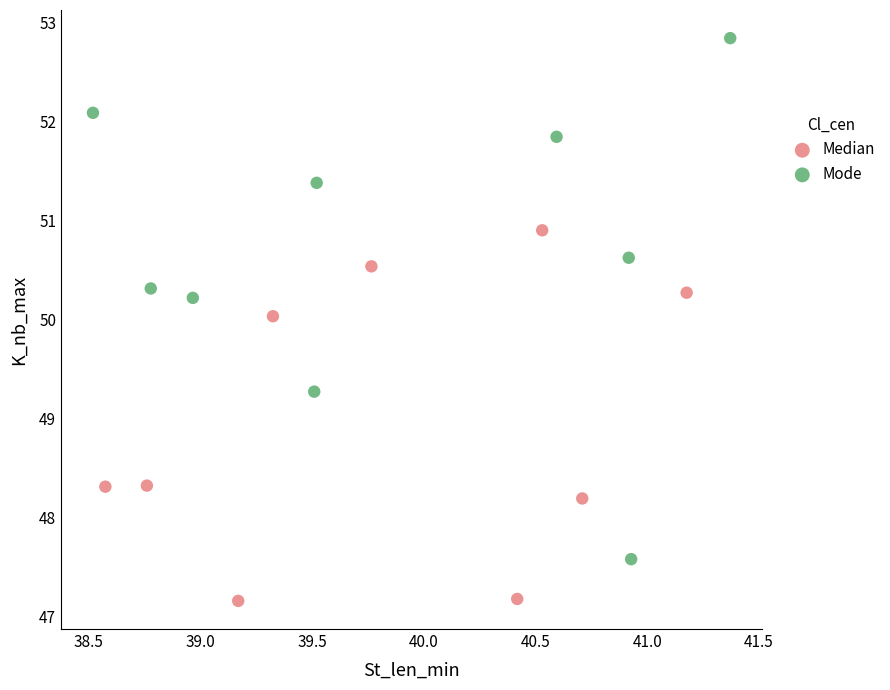

Which series has the widest spread of Y values?

Mode